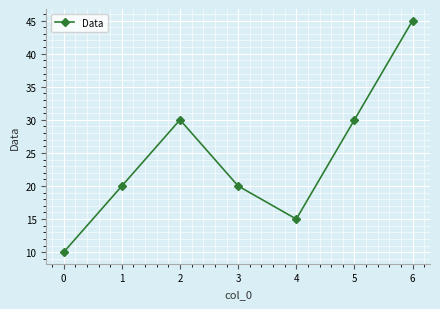

What is the average value?

24